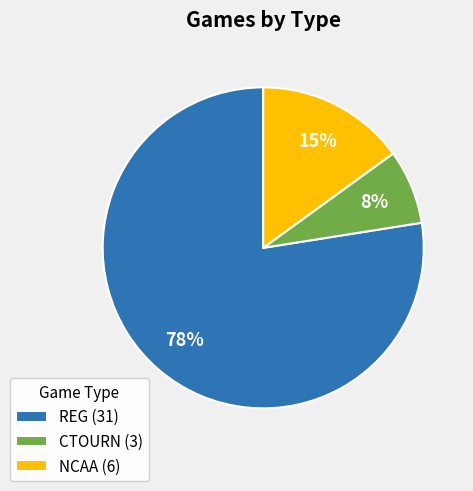

How many segments does this pie chart have?

3